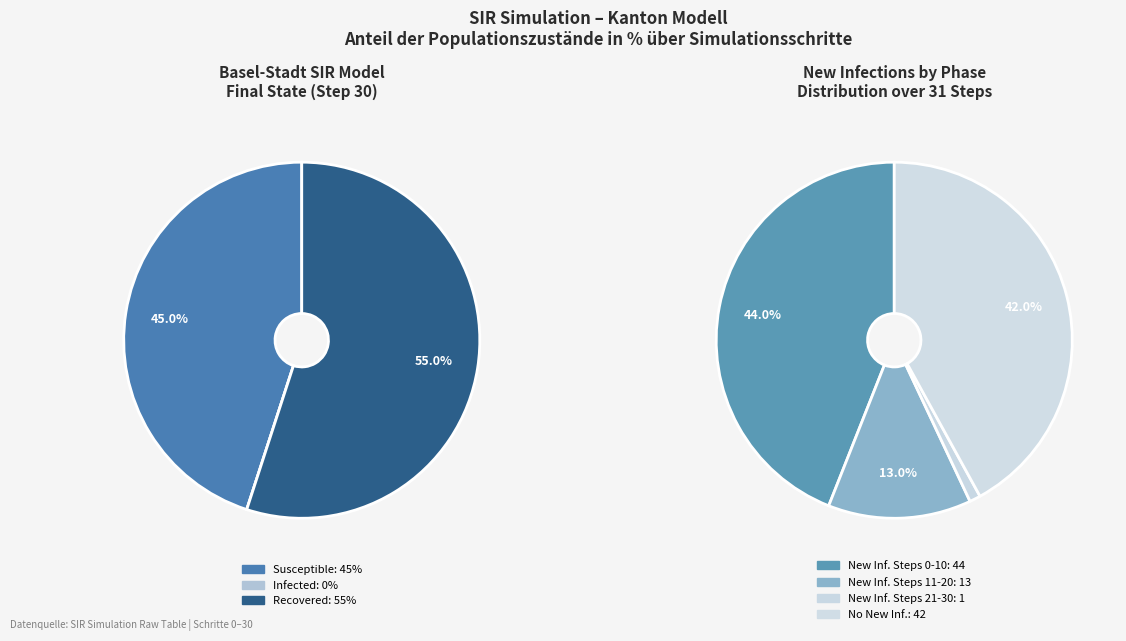

To the nearest percent, what is the combined percentage of Recovered and Susceptible?

100%